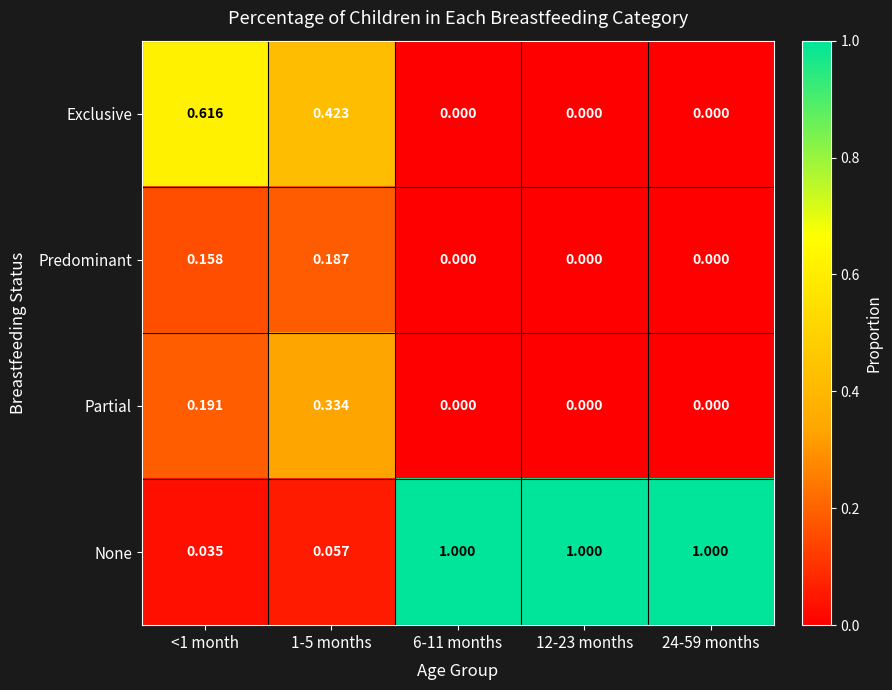

Rank the series by their maximum value, from highest to lowest.

None, Exclusive, Partial, Predominant